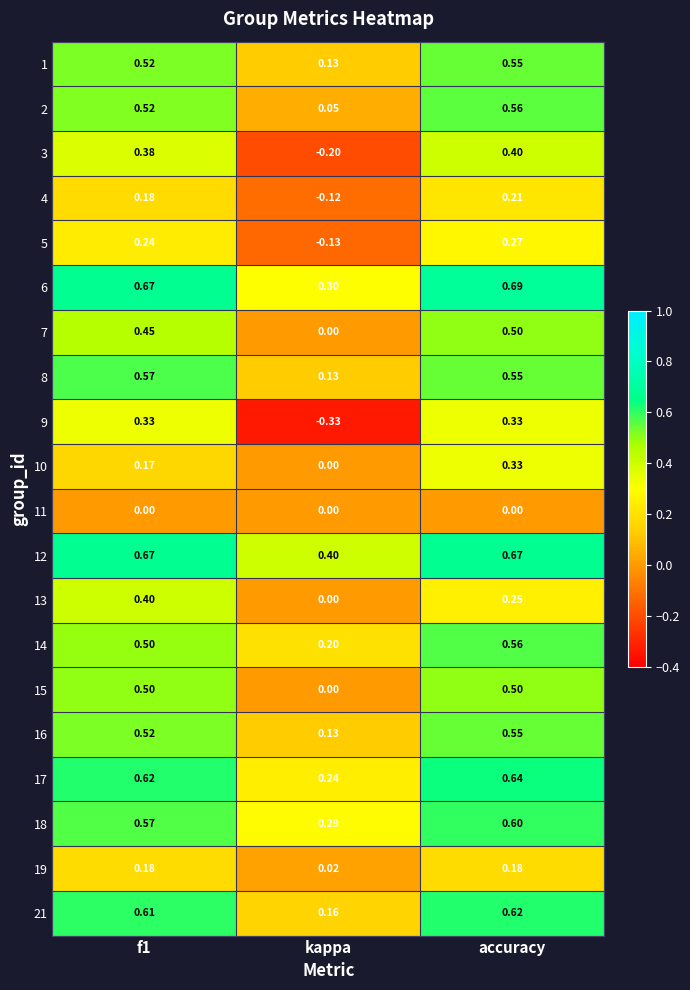

Is the value of 16 at kappa greater than the value of 4 at accuracy?

No